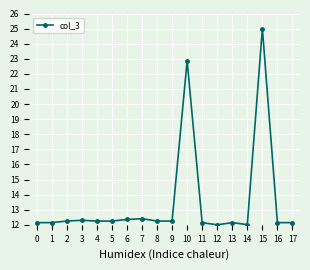

At which category does the chart reach its peak across all series?

15